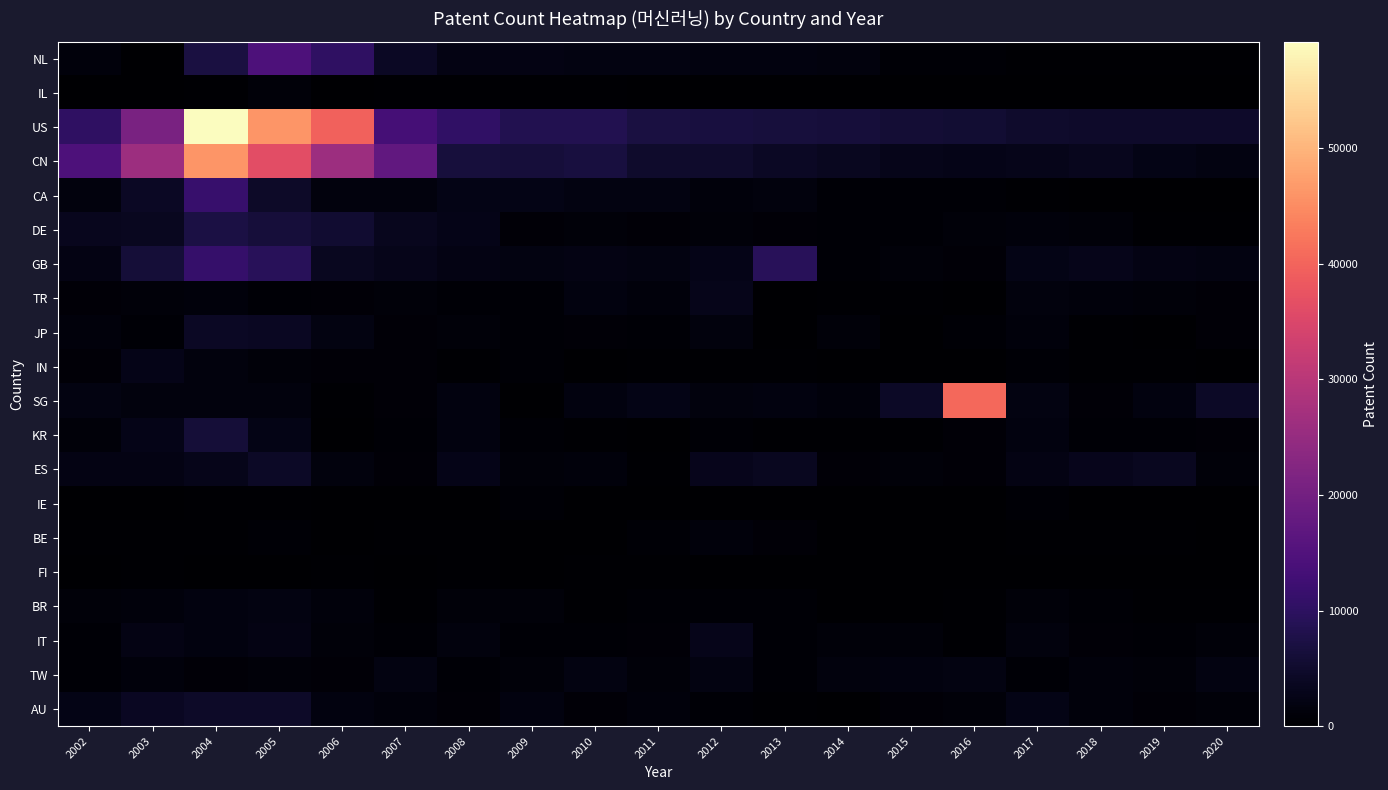

At which category is the sum across all series the highest?

2004